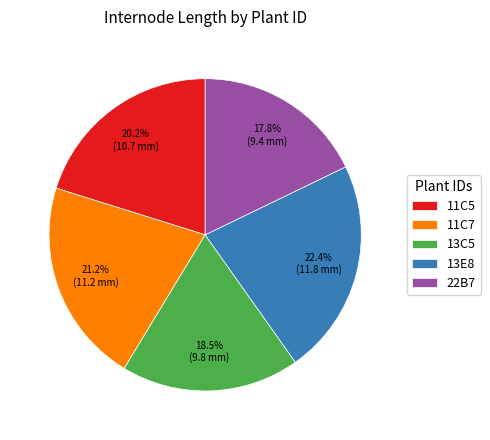

To the nearest percent, what is the average slice percentage?

20%